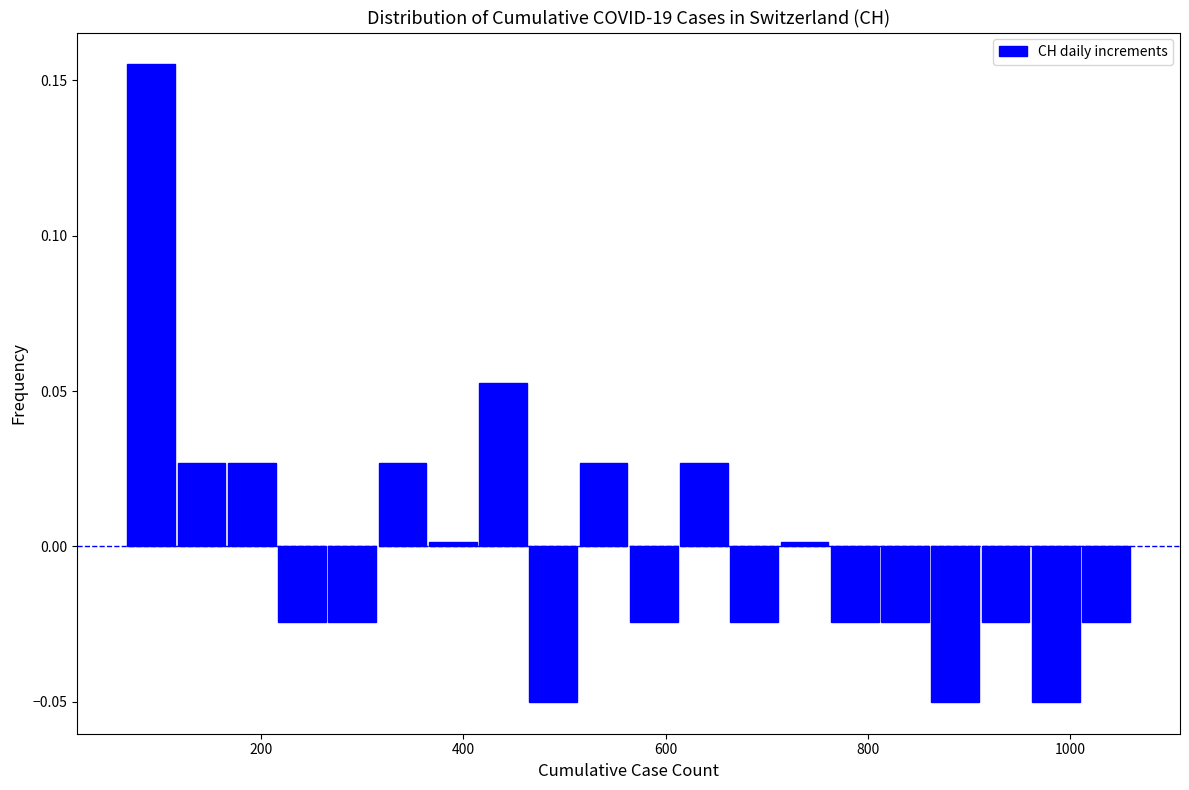

Around what value on the x-axis is the tallest bar? Give the approximate position of its centre, as read against the axis.

100